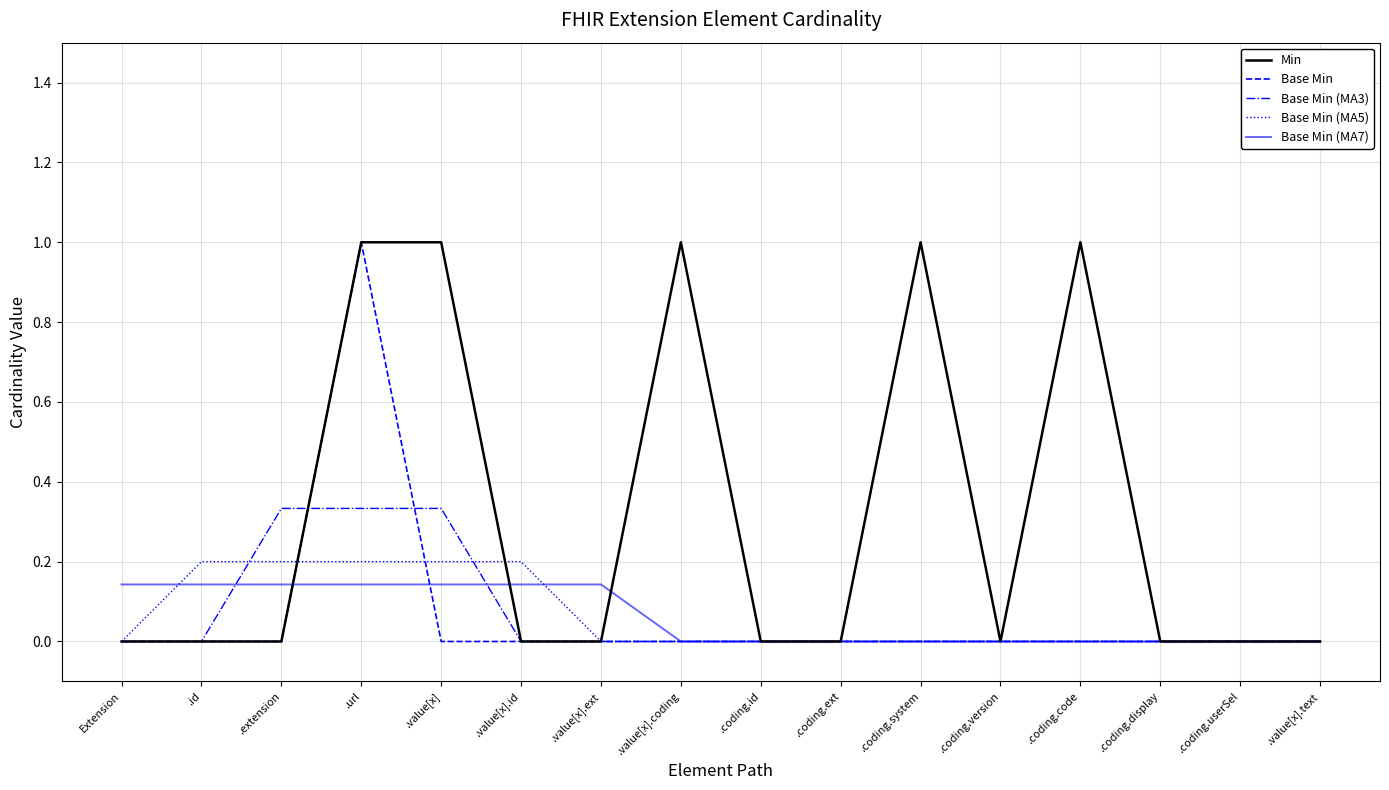

What position from the right is .coding.version?

5